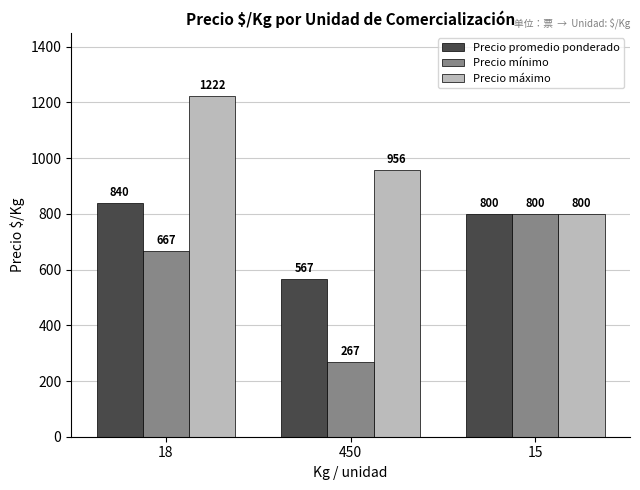

Reading left to right, what are all the values shown in this chart?

Precio promedio ponderado: 18=840	450=567	15=800
Precio mínimo: 18=667	450=267	15=800
Precio máximo: 18=1222	450=956	15=800